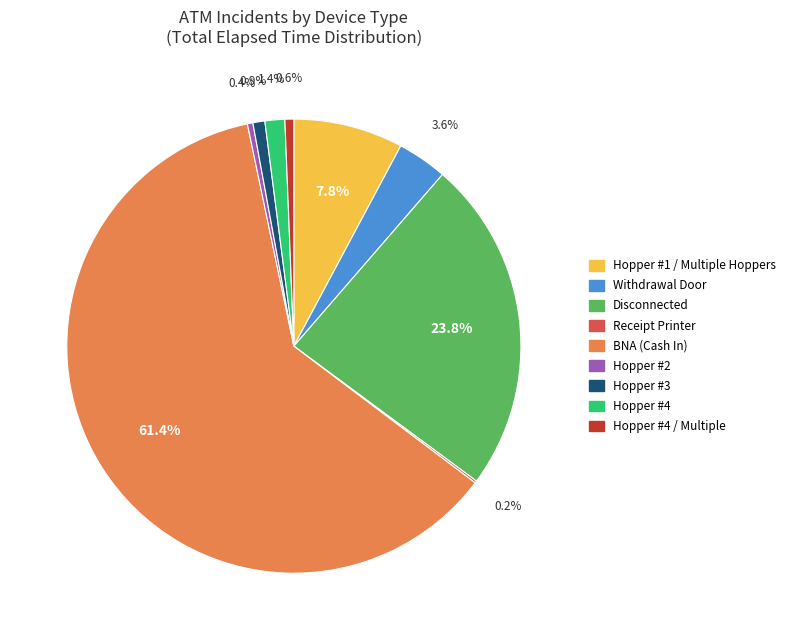

What is the ratio of the value at Hopper #1 / Multiple Hoppers to the value at Withdrawal Door?

2.2